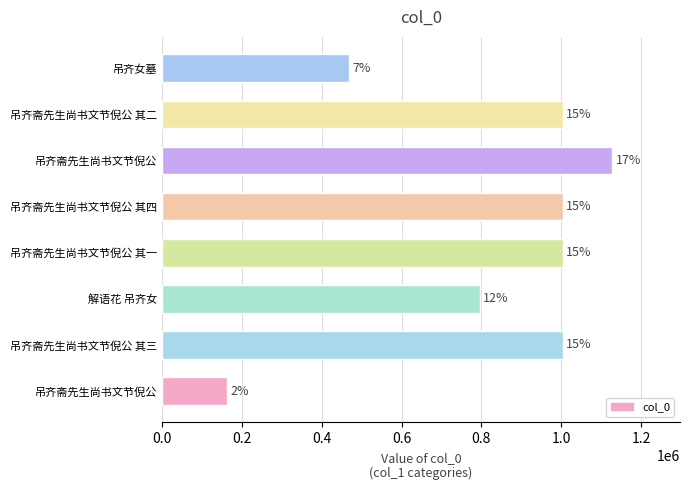

At which label is the value closest to 645704?

解语花 吊齐女